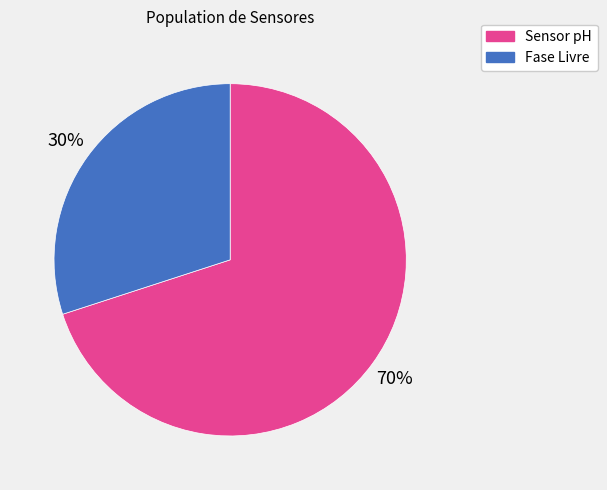

To the nearest percent, what is the average slice percentage?

50%